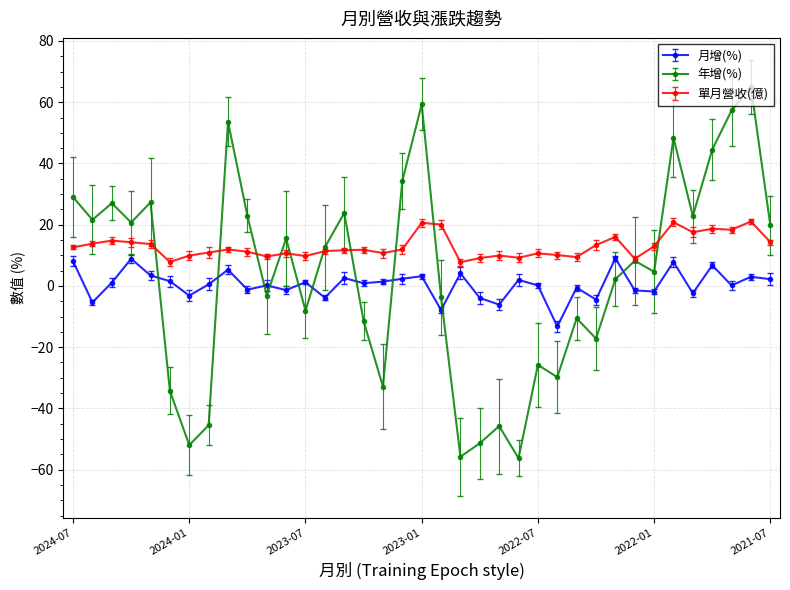

What is the label of the 34th point from the left?

2021-10